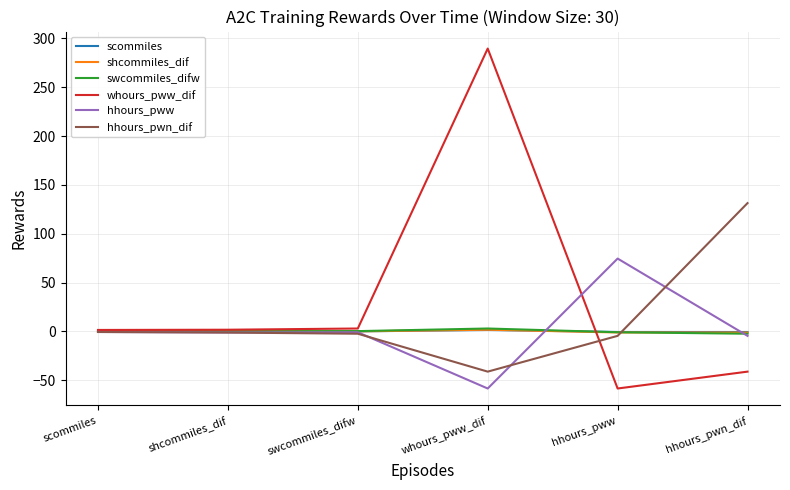

What is the difference between the highest and lowest values at hhours_pwn_dif?

172.5